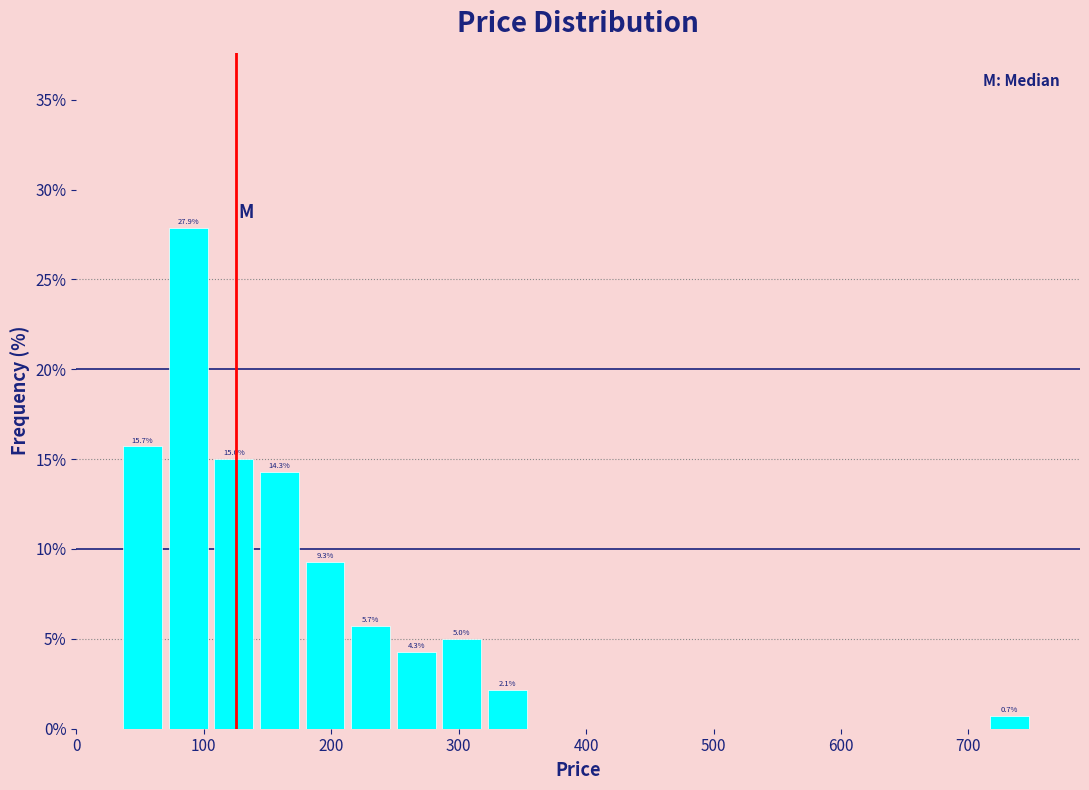

Around what value on the x-axis is the tallest bar? Give the approximate position of its centre, as read against the axis.

90